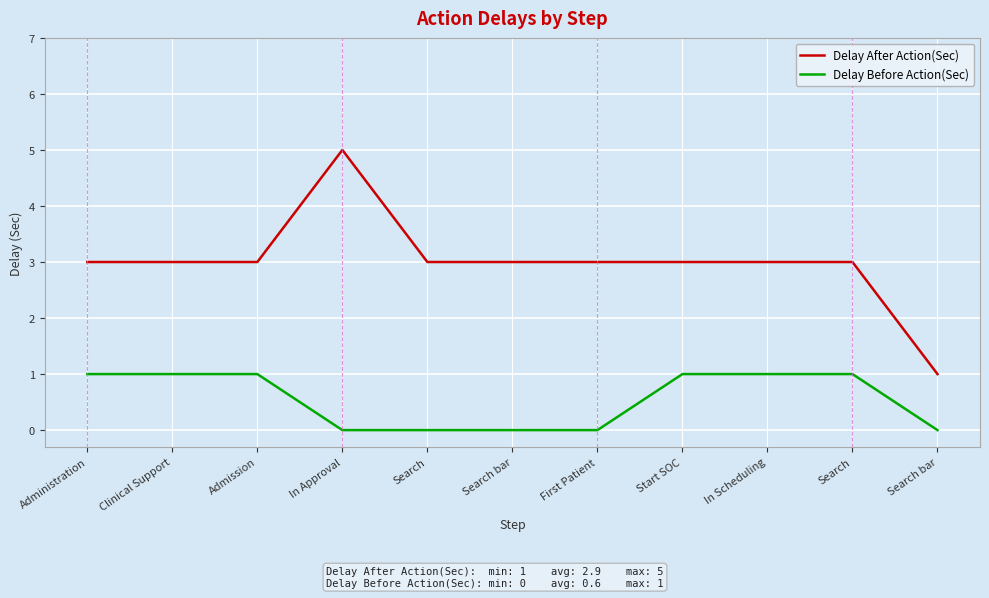

The Delay Before Action(Sec) series shows 0 at Clinical Support. True or false?

False